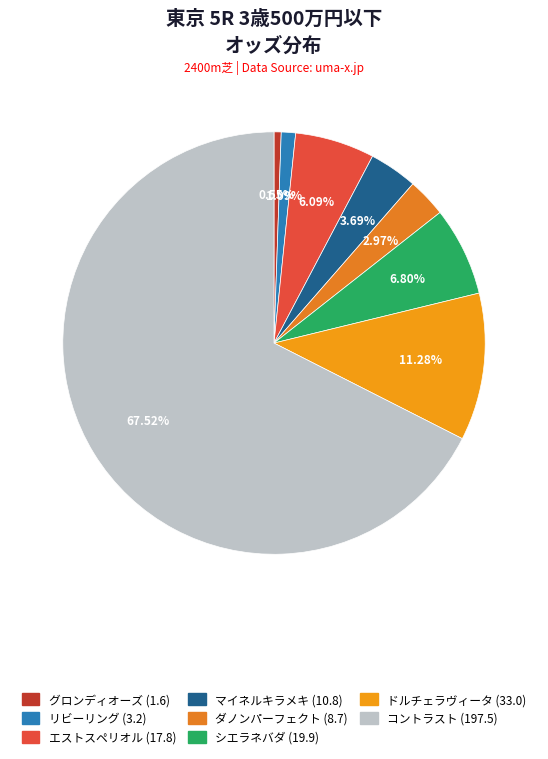

The エストスペリオル (17.8) slice represents 6% of the pie. True or false?

True